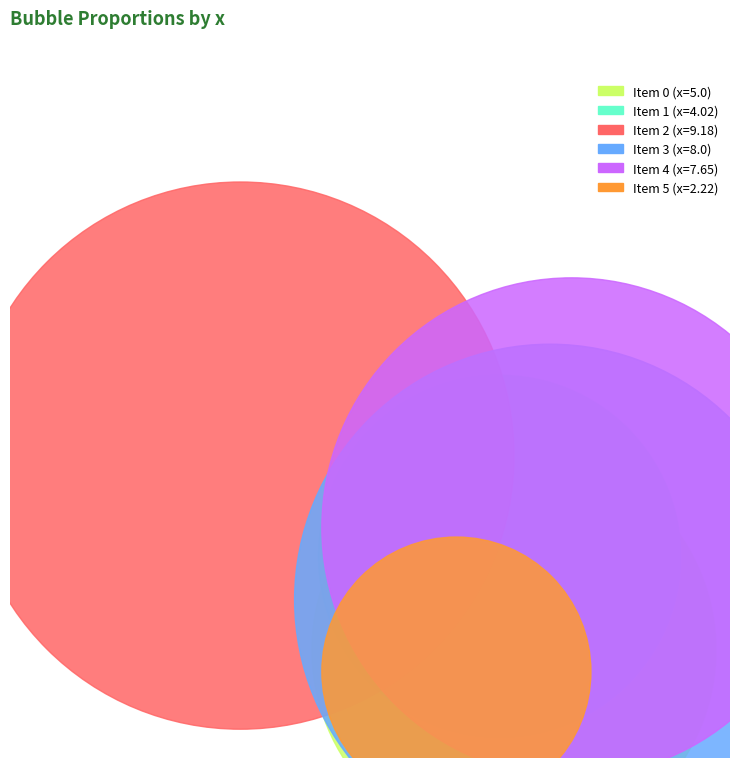

To the nearest percent, what portion does 2 represent?

25%